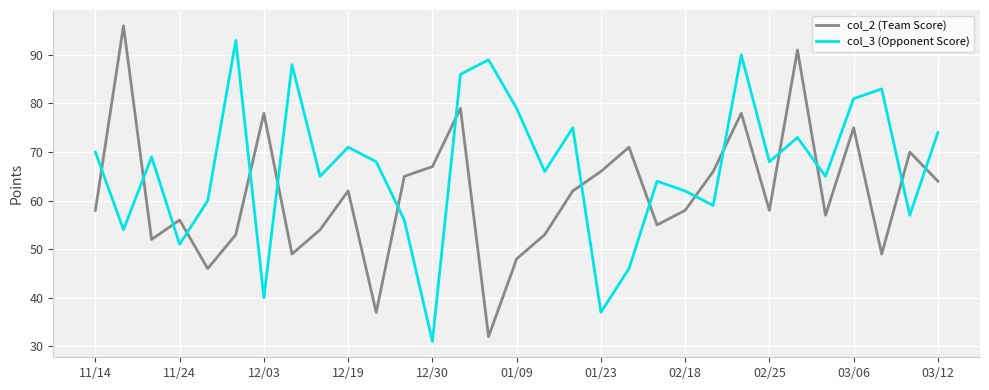

What is the maximum value for col_3 (Opponent Score)?

93